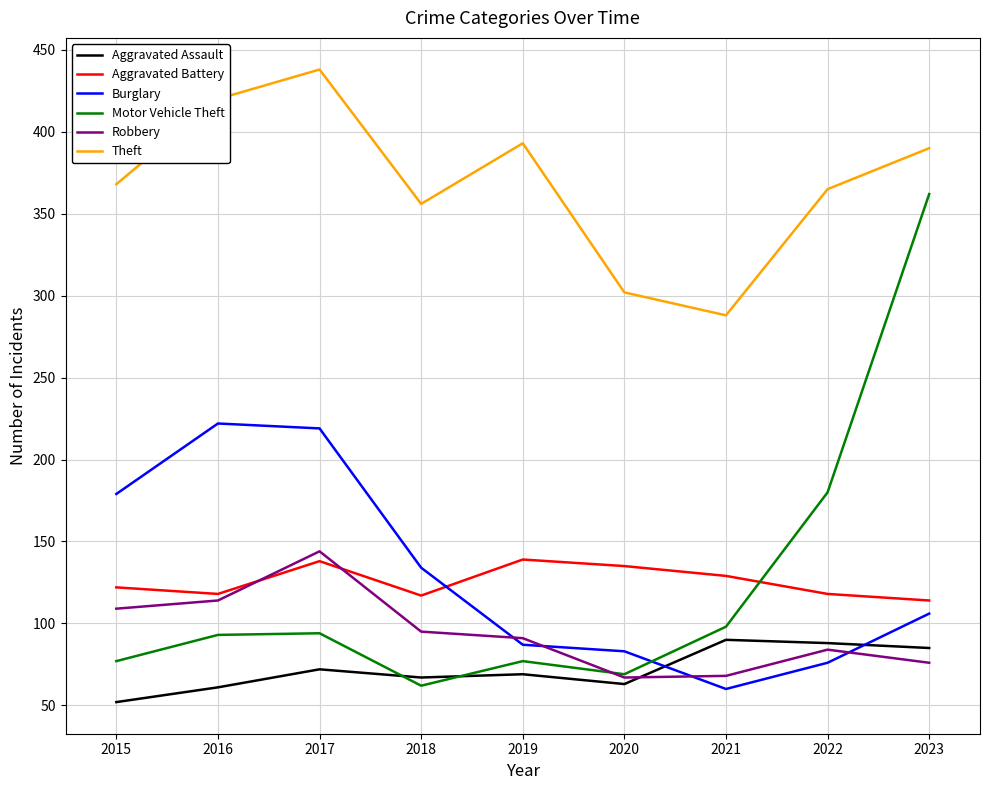

What is the smallest value displayed?

52